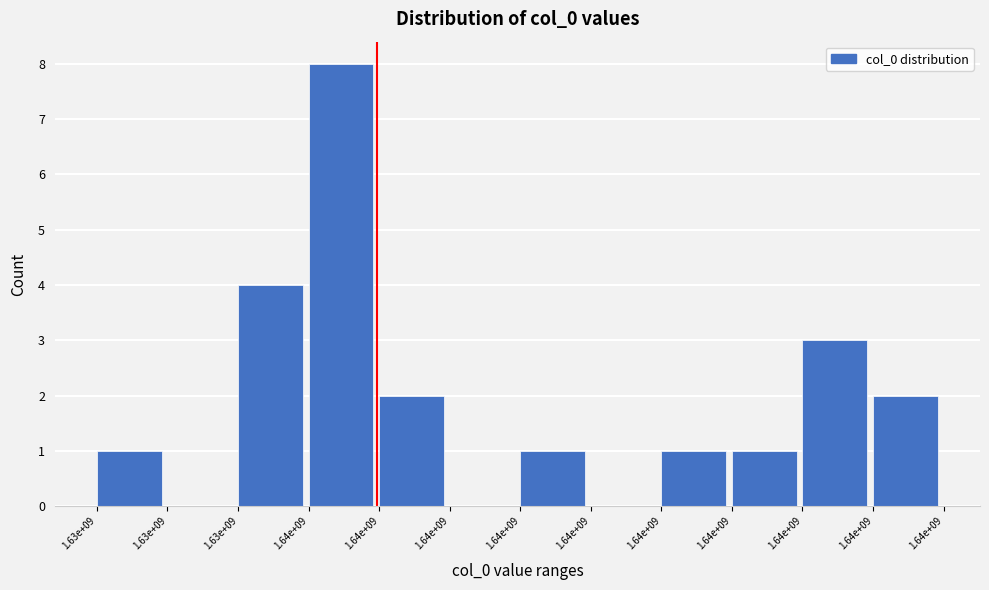

How many data points does each series have?

12